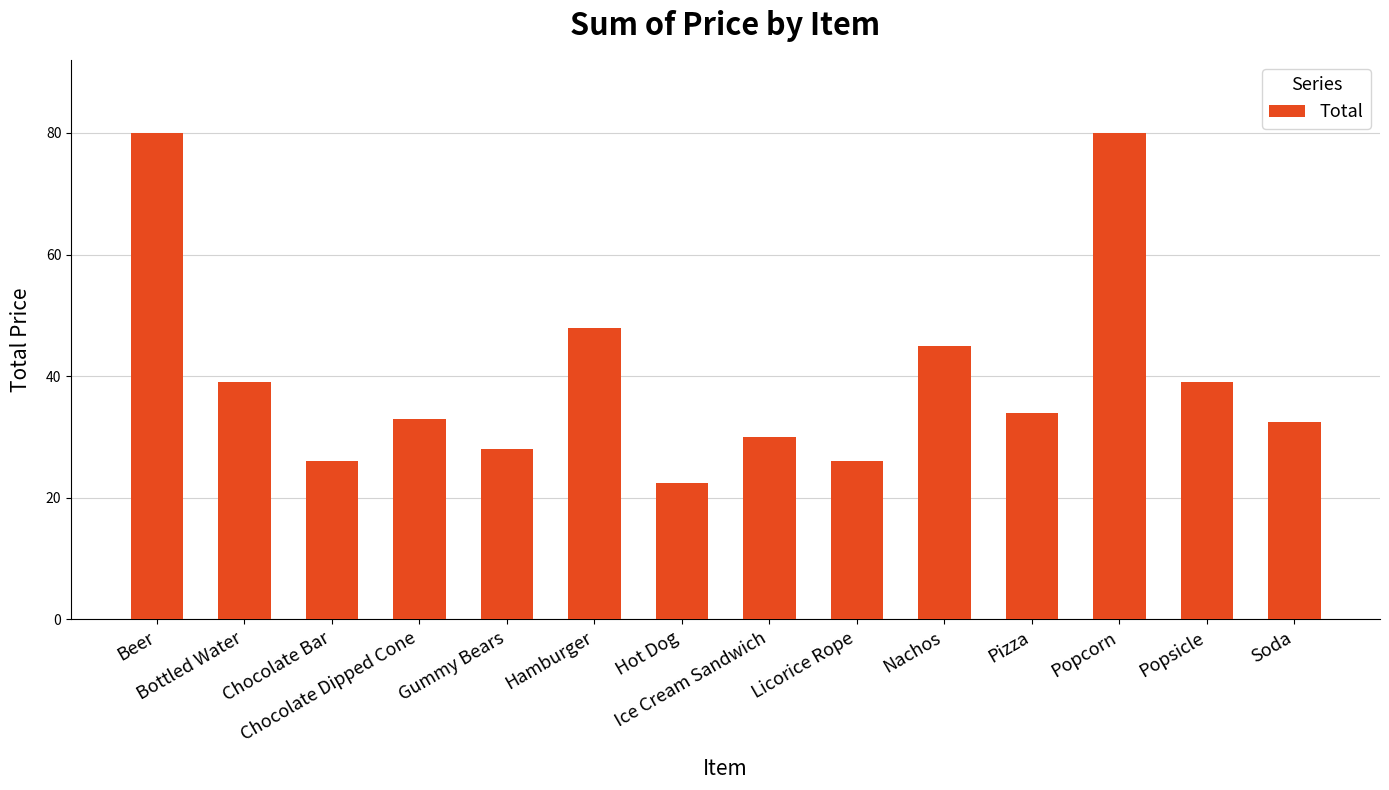

How many distinct data groups are displayed?

1